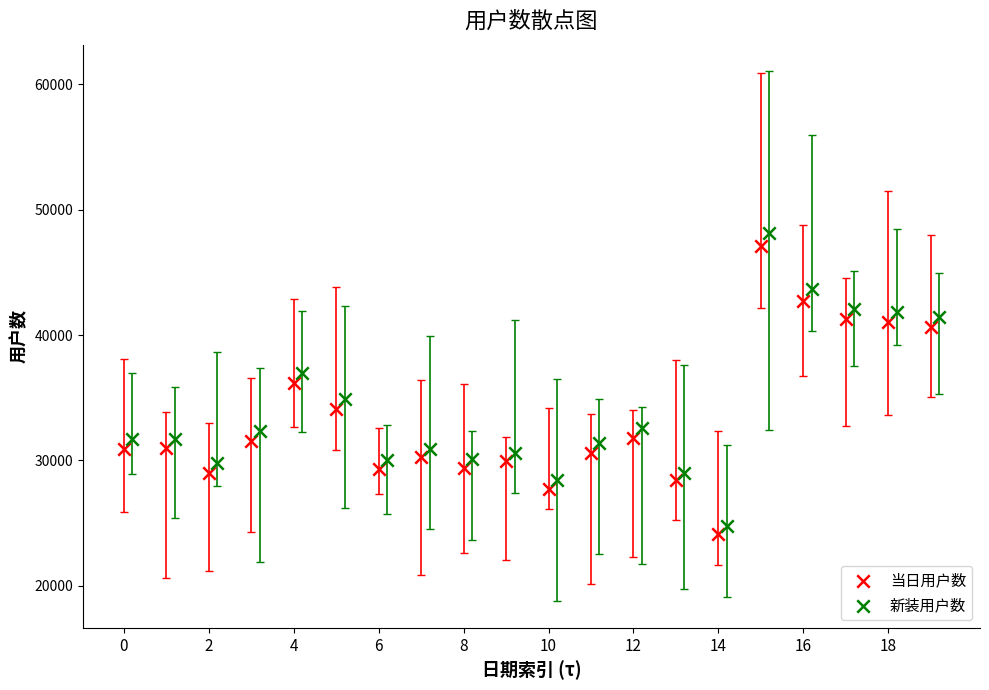

Which series contains the highest Y value?

新装用户数